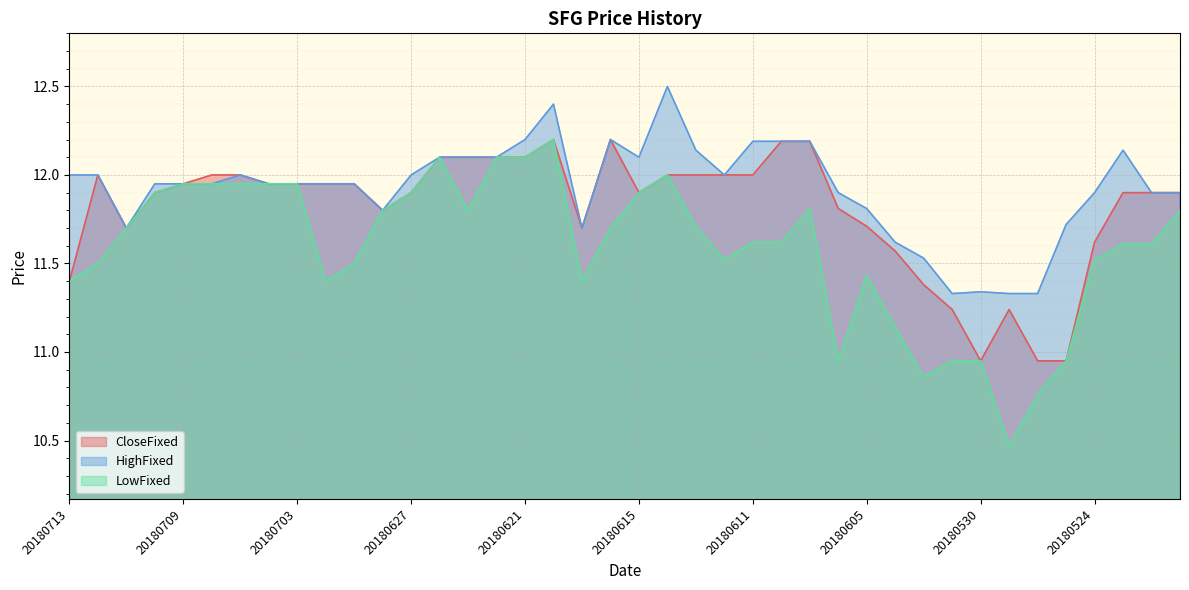

What is the maximum value for CloseFixed?

12.2